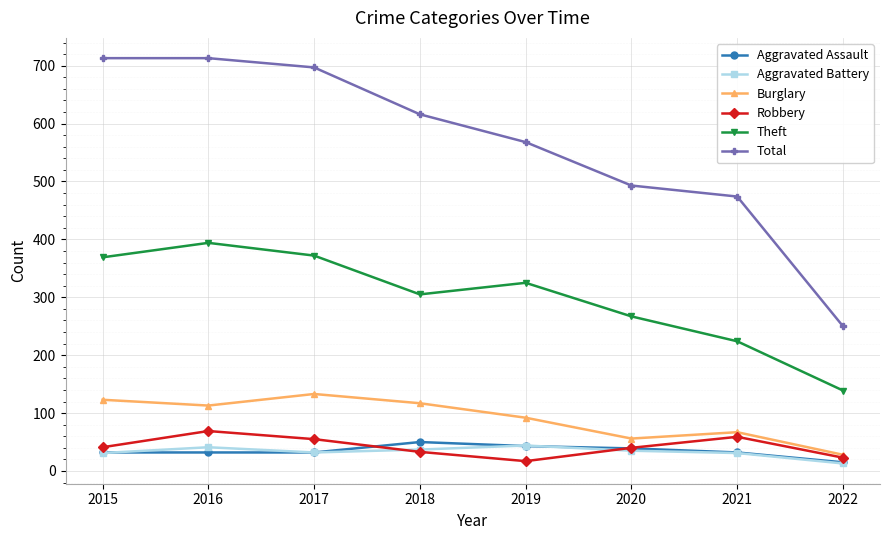

What is the maximum value shown in the chart?

713